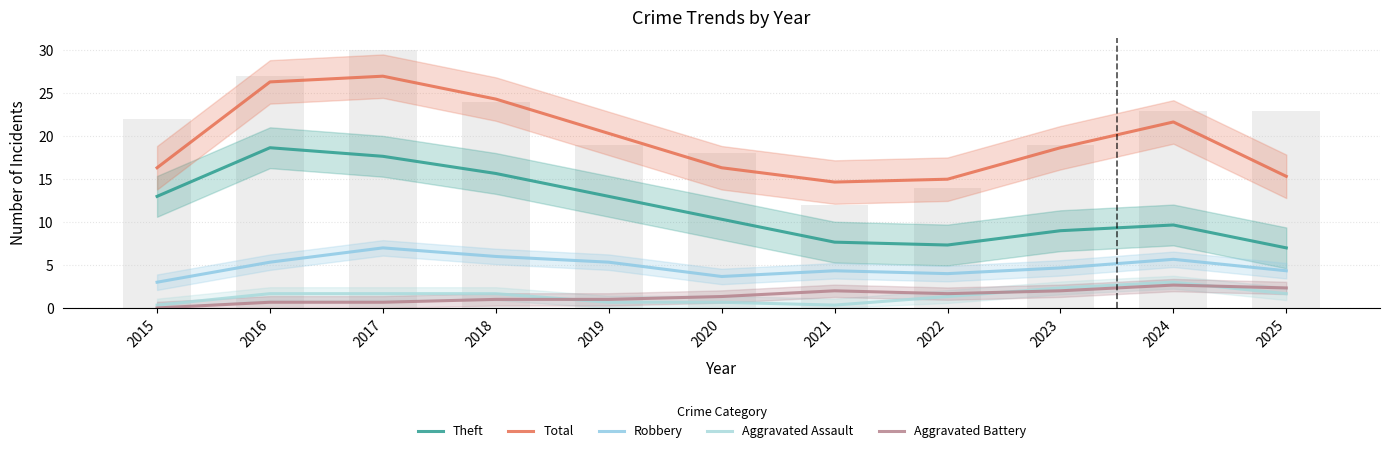

Where does the Theft series first go above 10?

2015